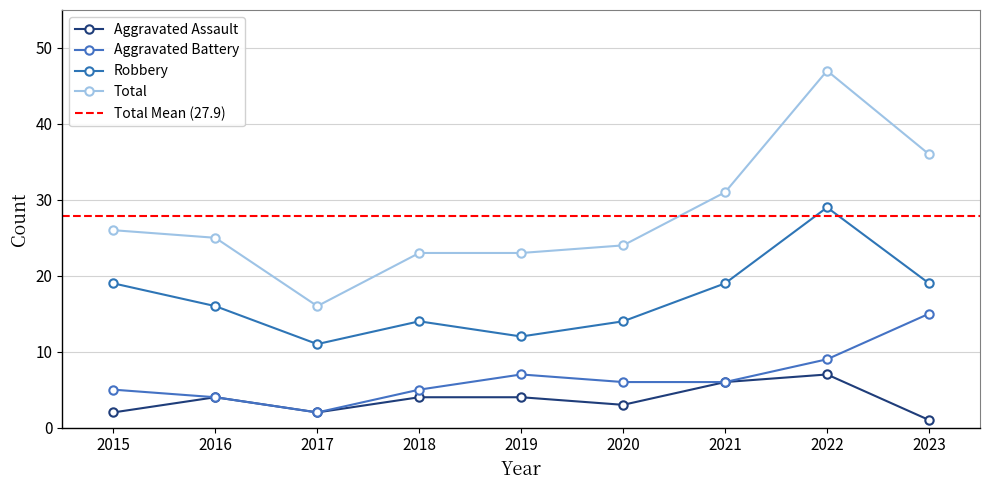

Which series has the largest range (max minus min)?

Total